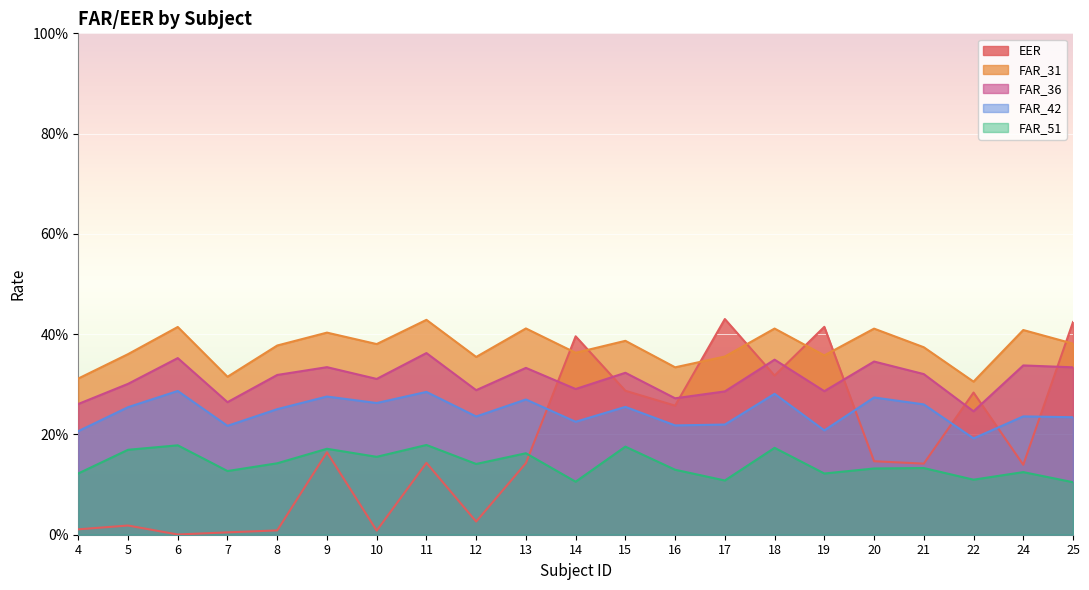

At how many categories does at least one series exceed 0?

21